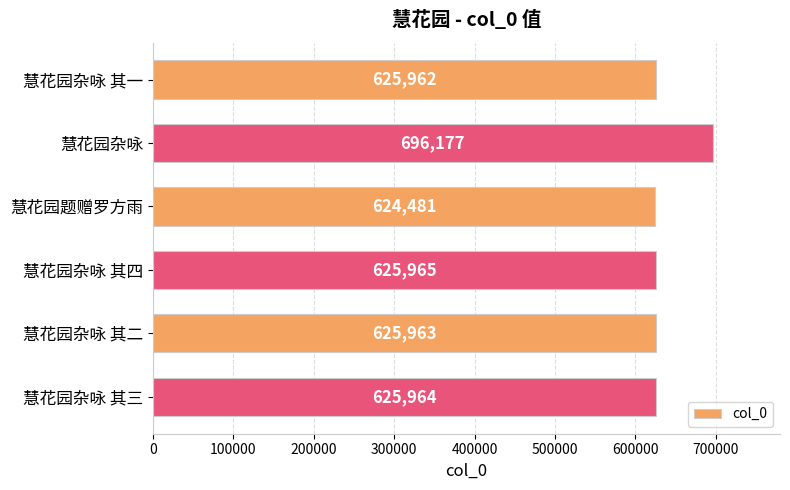

Are the bars grouped side by side (vs. stacked)?

No